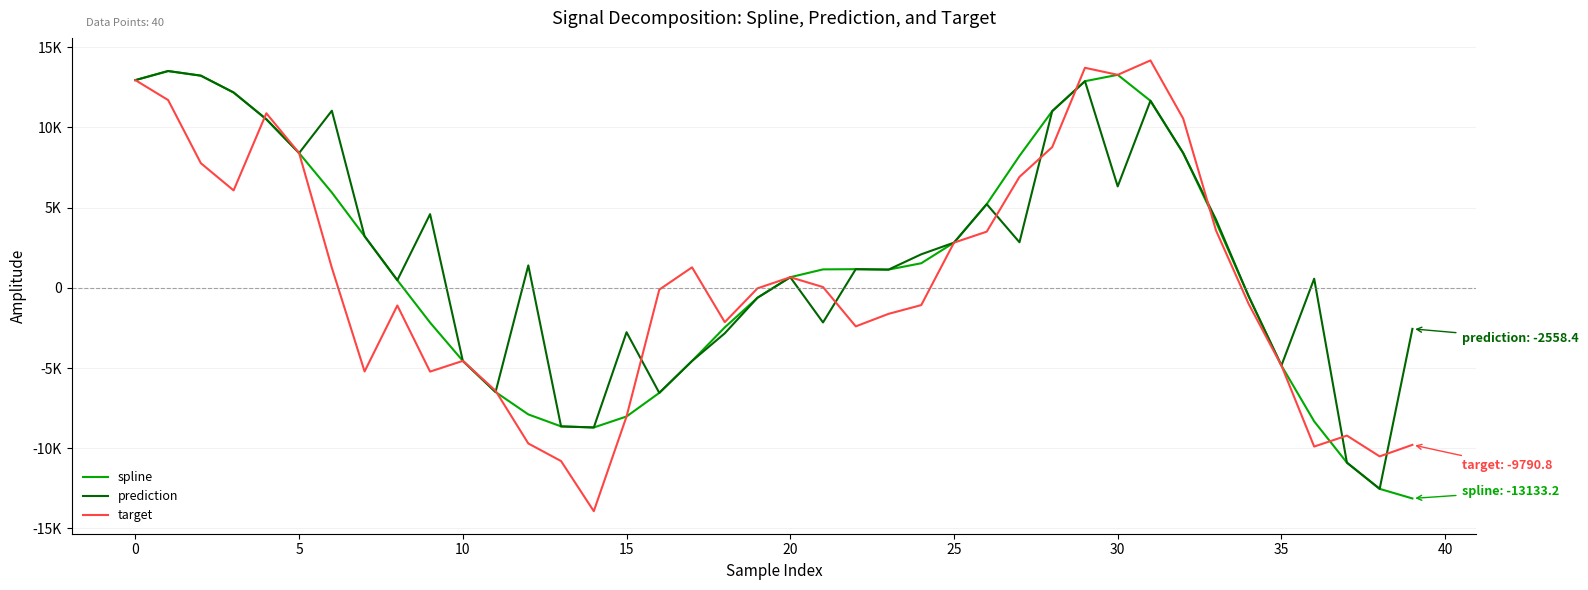

List the series in order of their peak value, lowest first.

spline, prediction, target